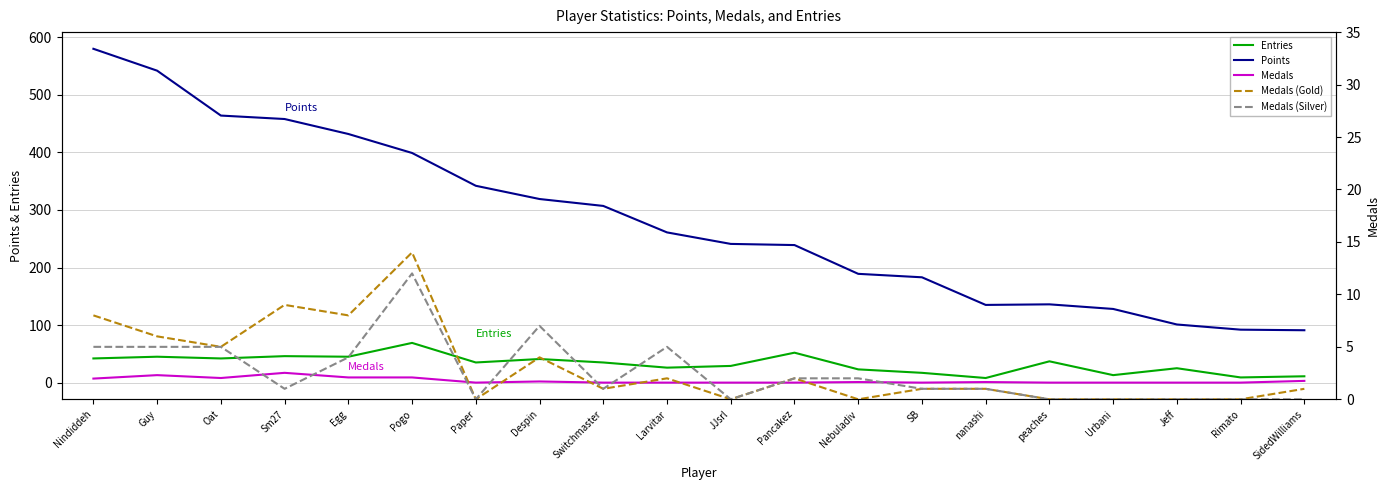

What is the sum of the Medals values at Nebuladiv and SB?

1